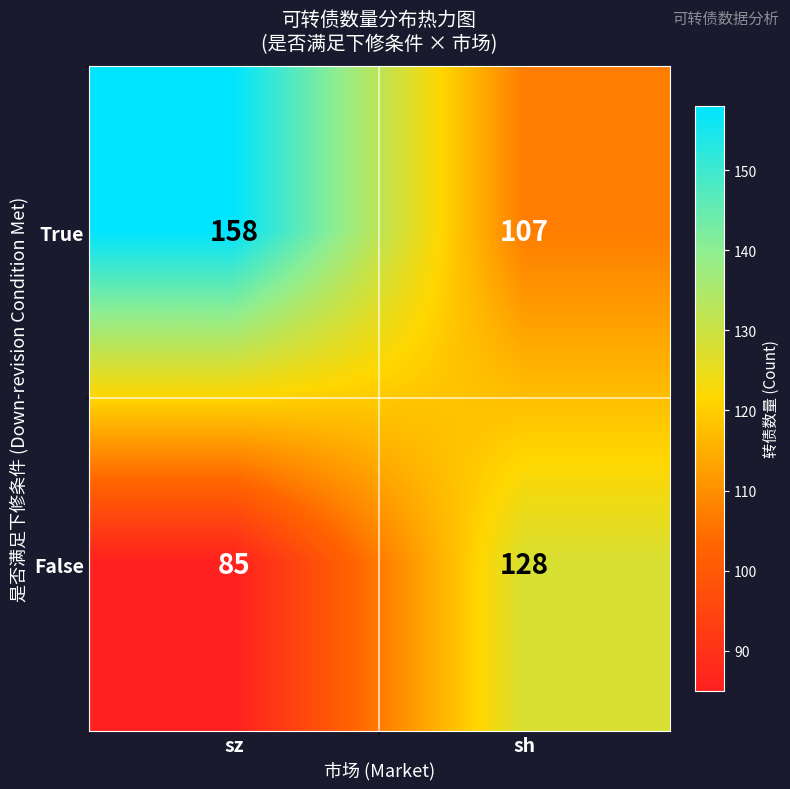

List the labels in order of False value, smallest first.

sz, sh